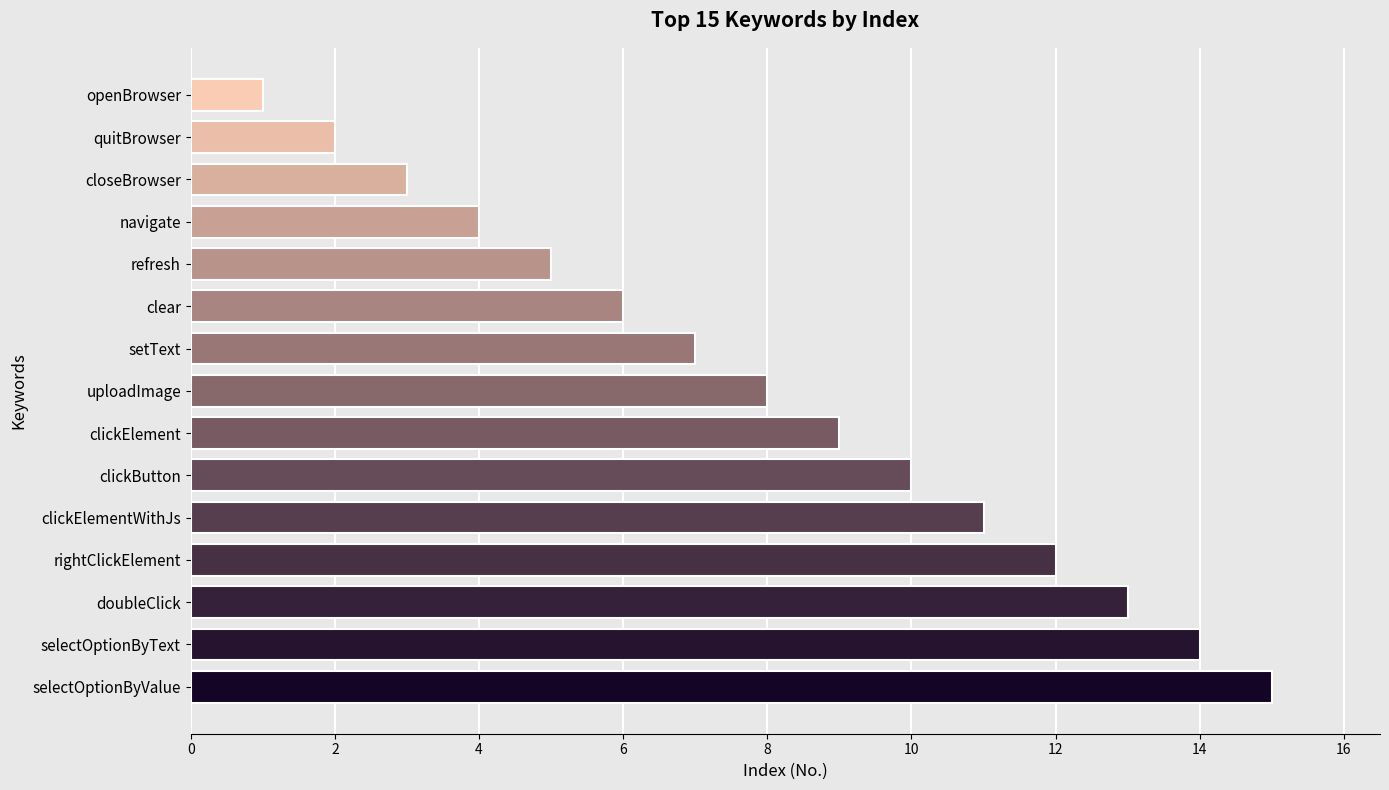

What is the ratio of the value at clear to the value at clickButton?

0.6